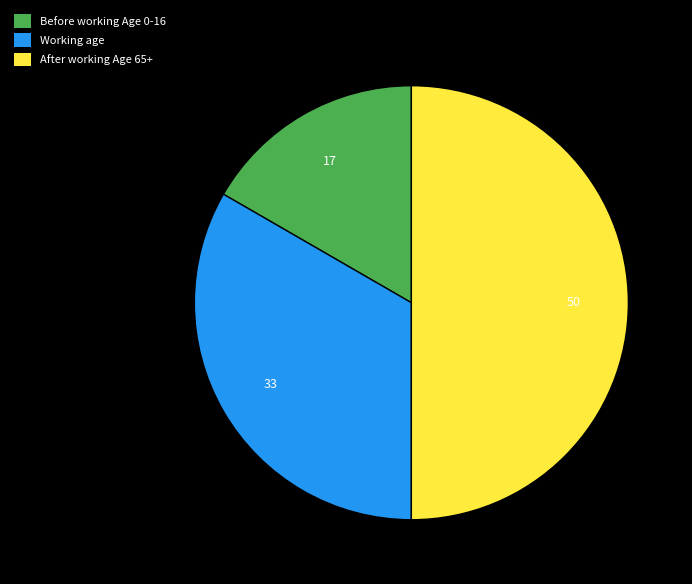

Is Working age the majority of the pie?

No